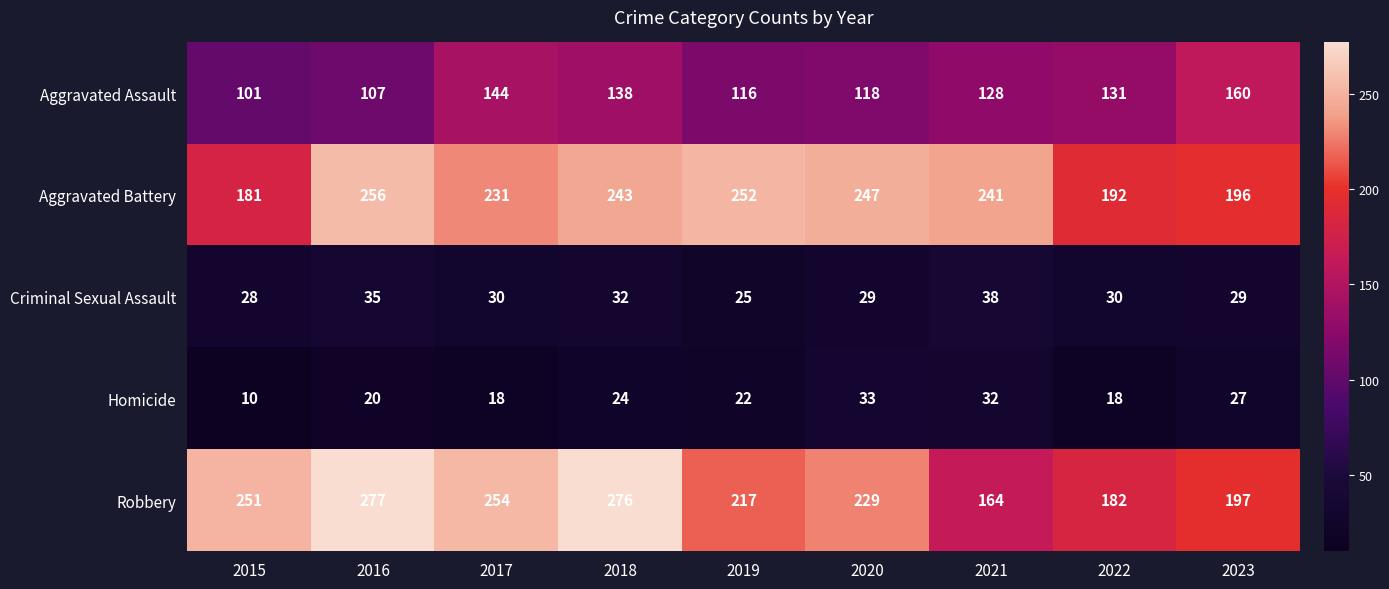

Count the number of categories in the chart.

9